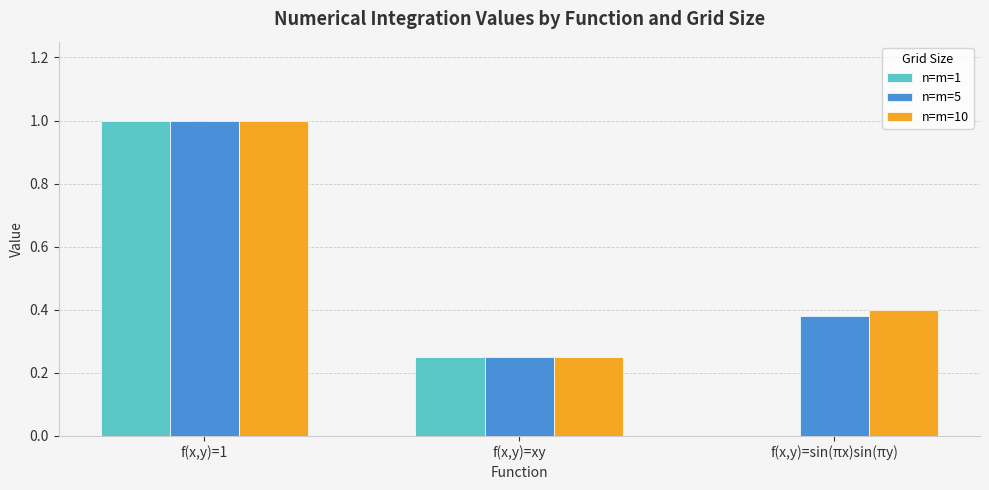

True or false: n=m=1 has a value of 0.4 at f(x,y)=xy.

False